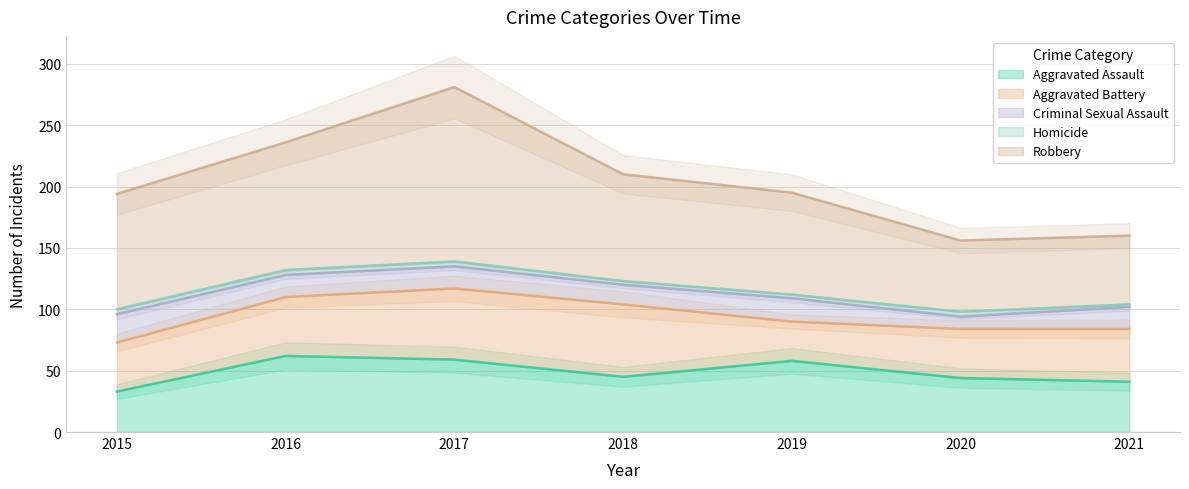

At which label does Homicide reach its minimum?

2021